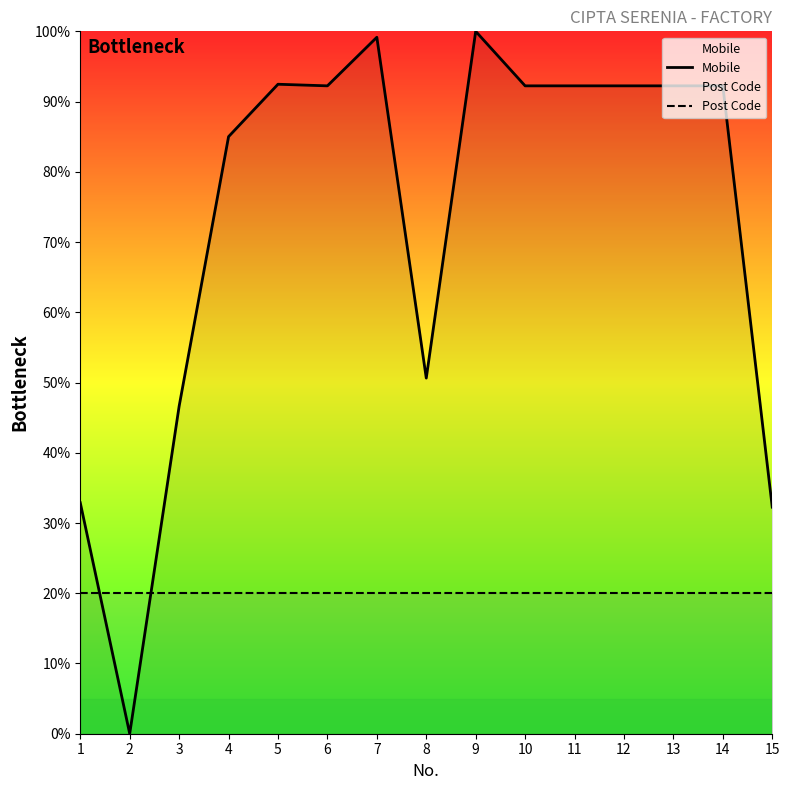

List the series in order of their peak value, highest first.

Mobile, Post Code